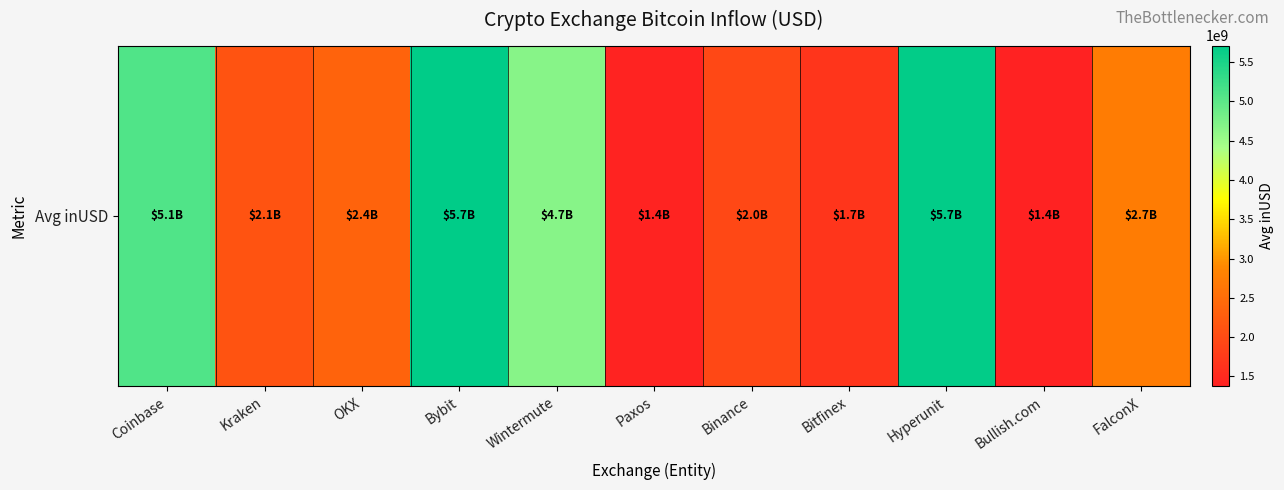

What is the minimum value shown in the chart?

1375396987.4